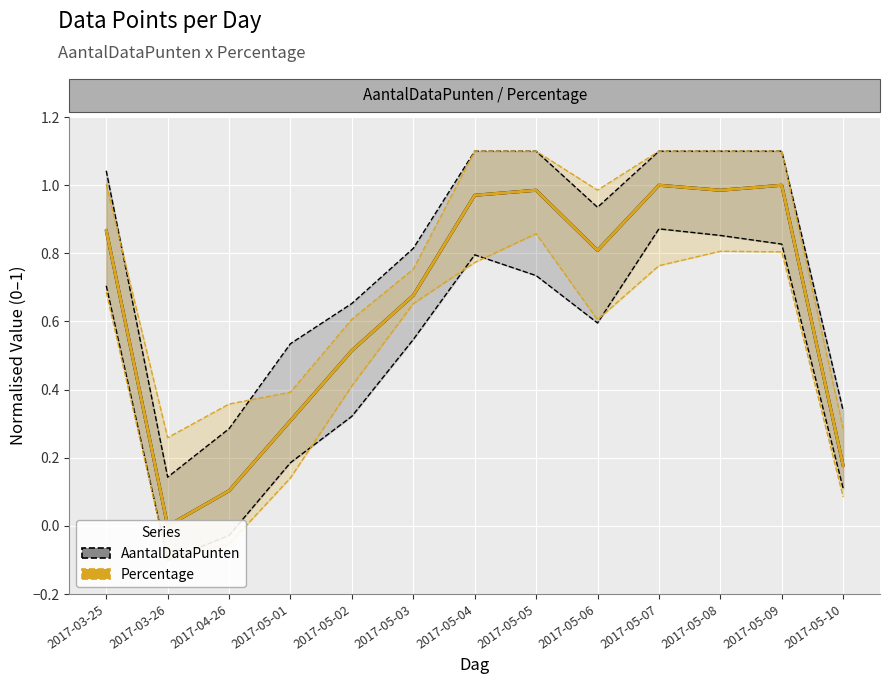

List the series in order of their peak value, lowest first.

AantalDataPunten, Percentage